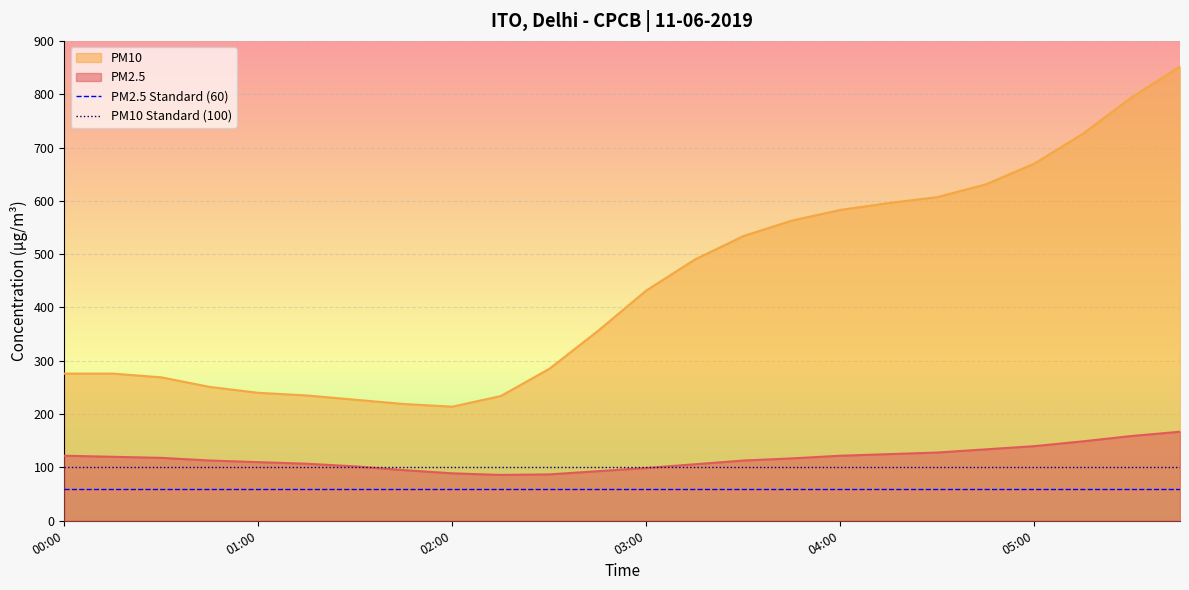

What is the highest value of the PM10 series?

852